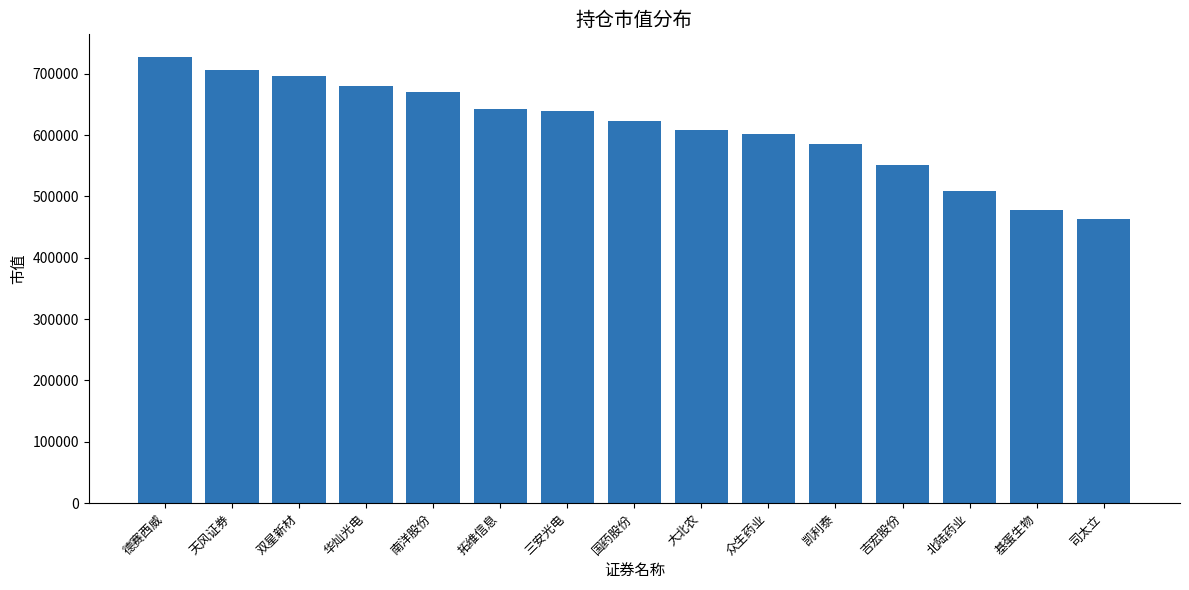

At which category does the chart reach its minimum across all series?

司太立